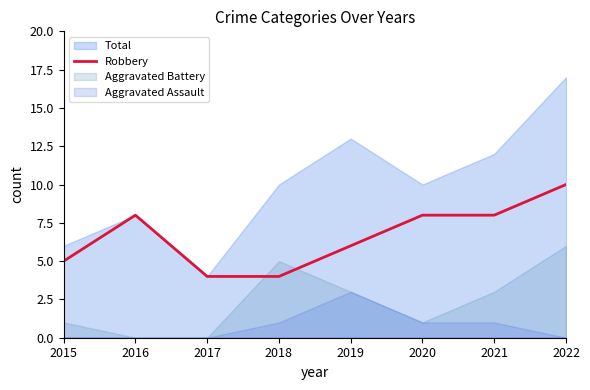

Reading left to right, what are all the values shown in this chart?

5	8	4	4	6	8	8	10